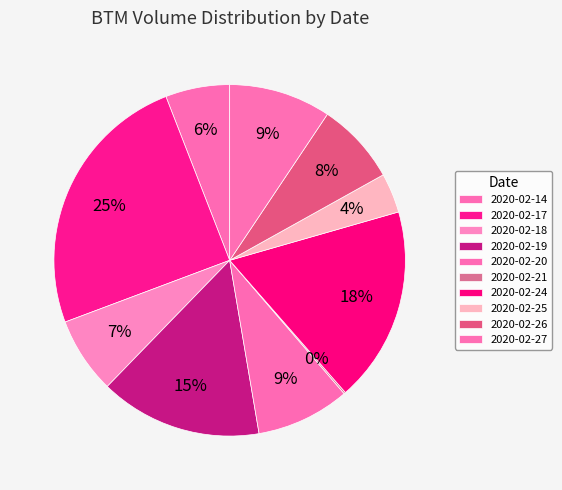

Is there a majority slice in this chart?

No